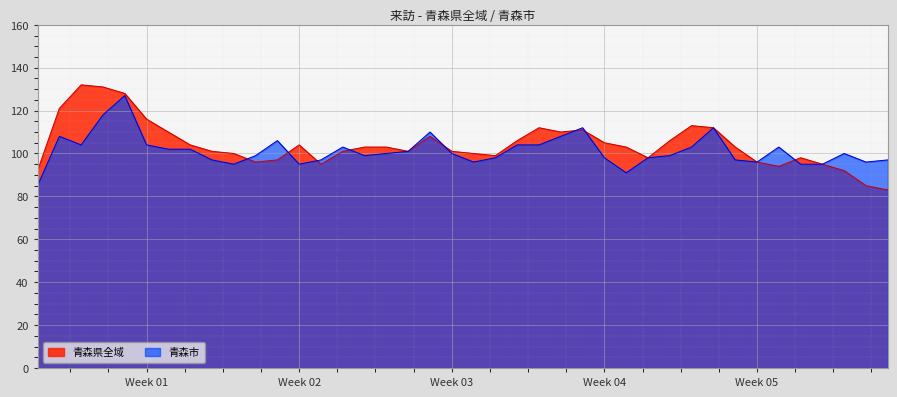

What is the minimum value for 青森県全域?

83